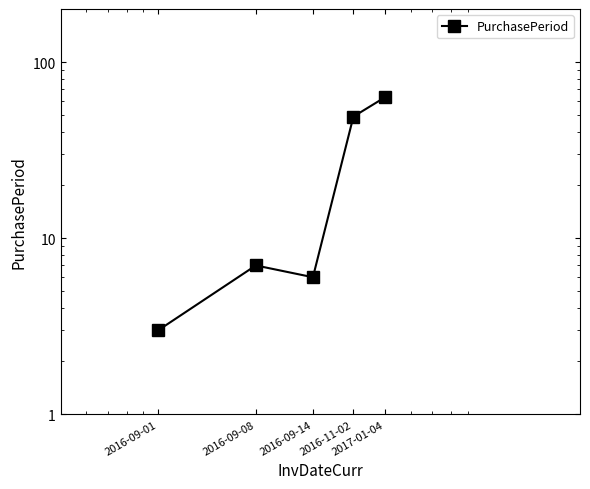

Is it true that the value at 2017-01-04 is 34?

False